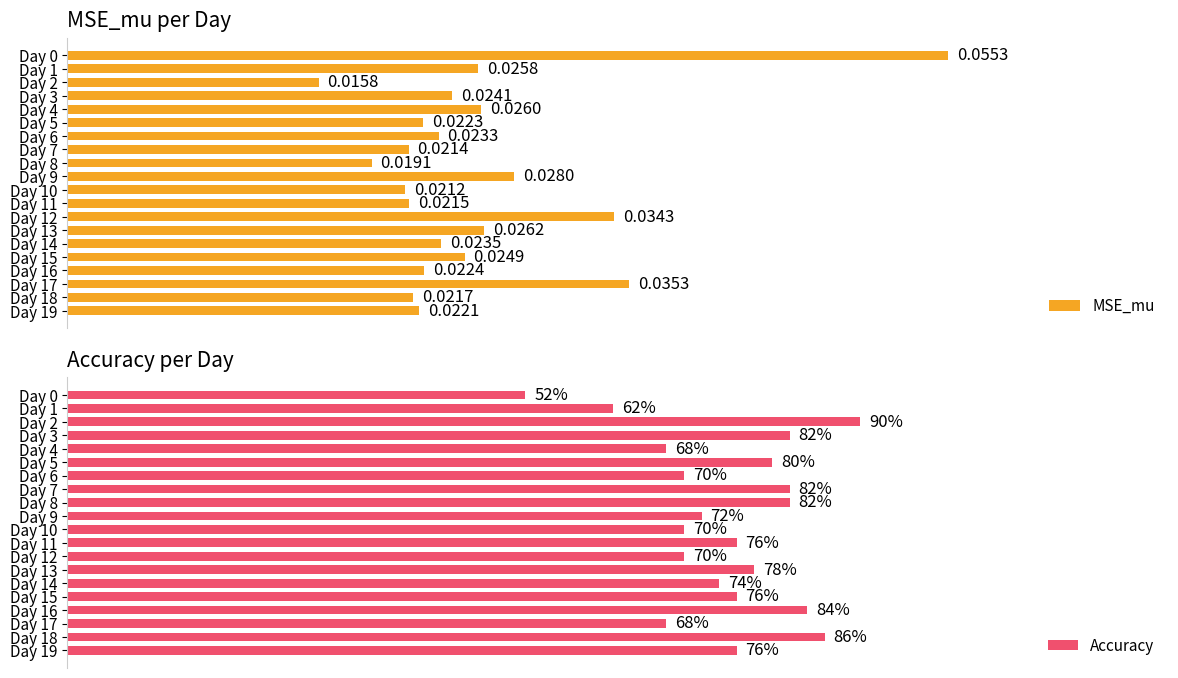

What is the value of the Accuracy bar at the 18th from the left?

0.7